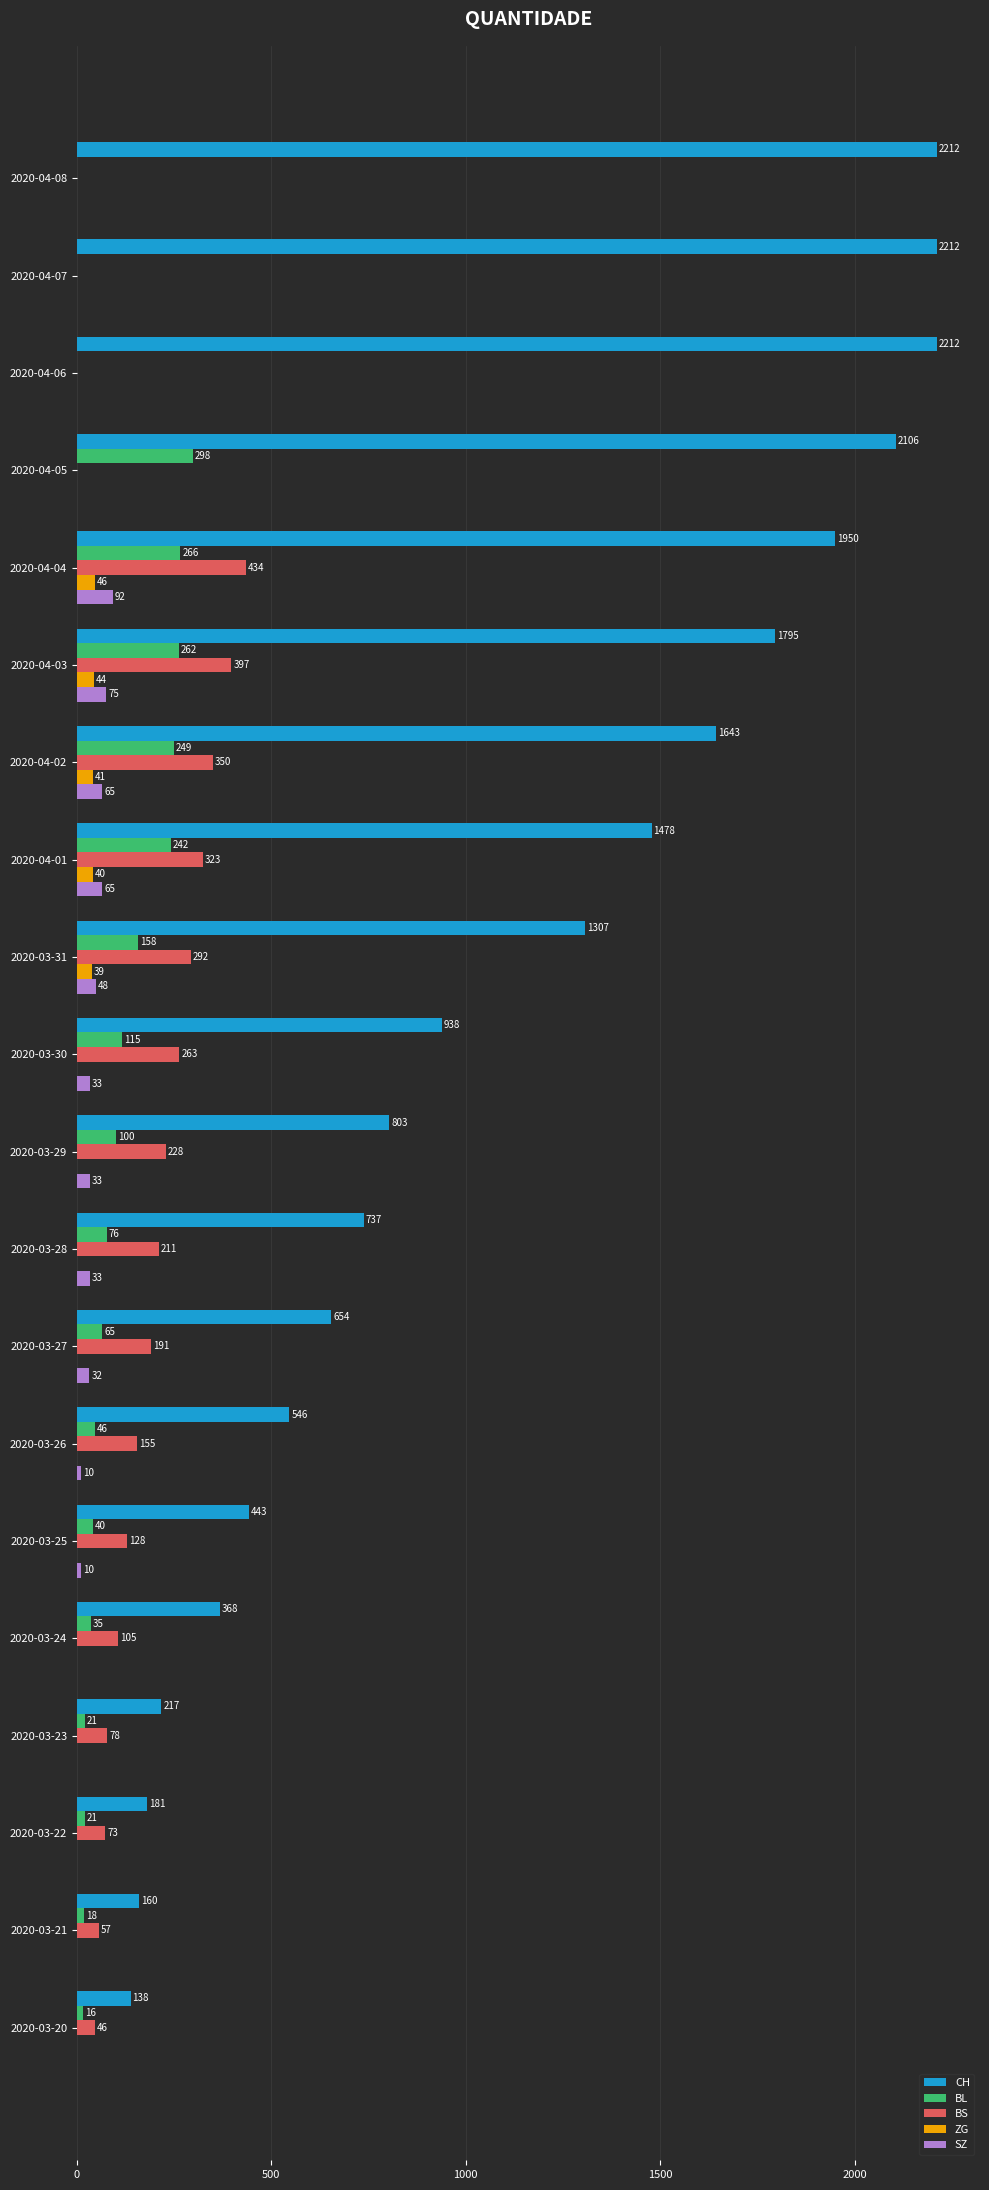

What is the sum of all BS values?

3331